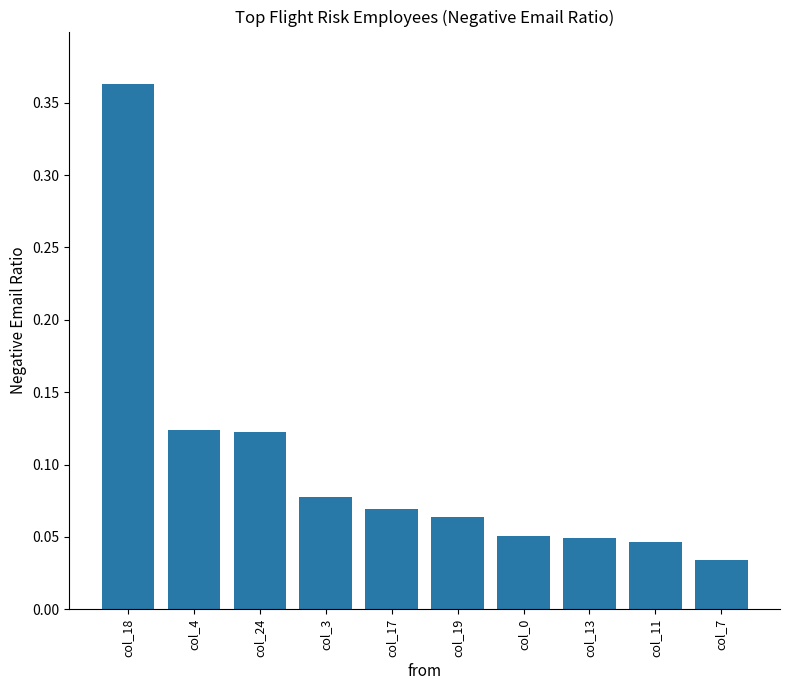

What is the label of the 2nd bar from the left?

col_4